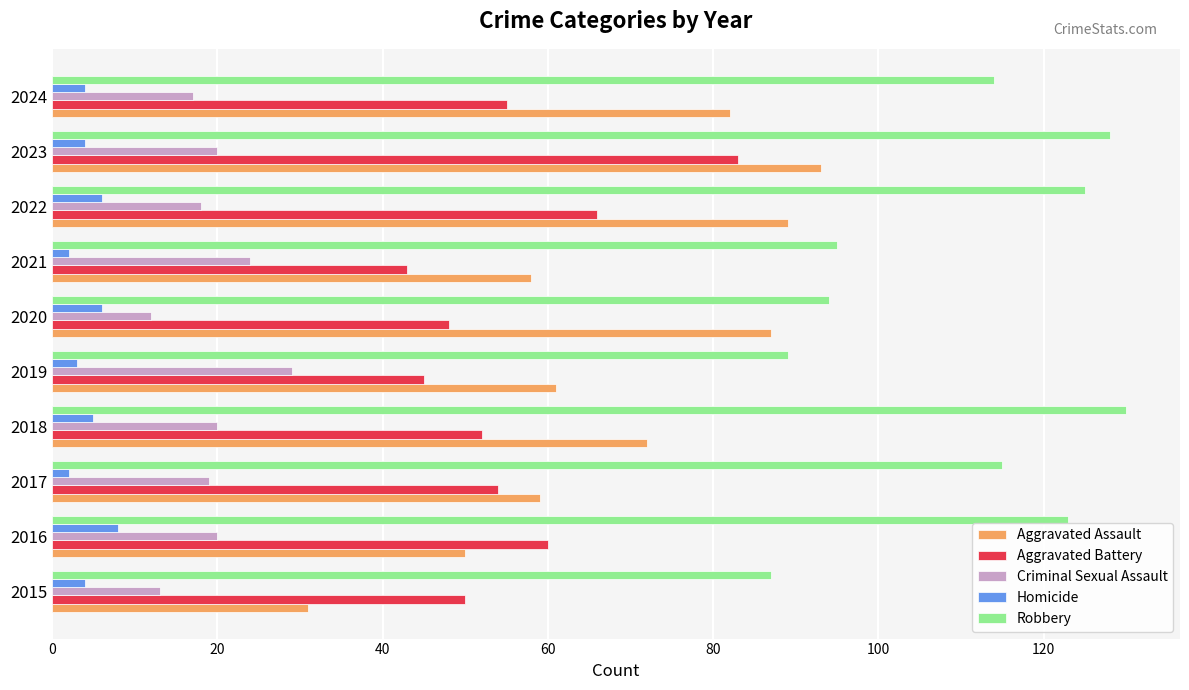

What value does the Aggravated Assault series have at 2023?

93